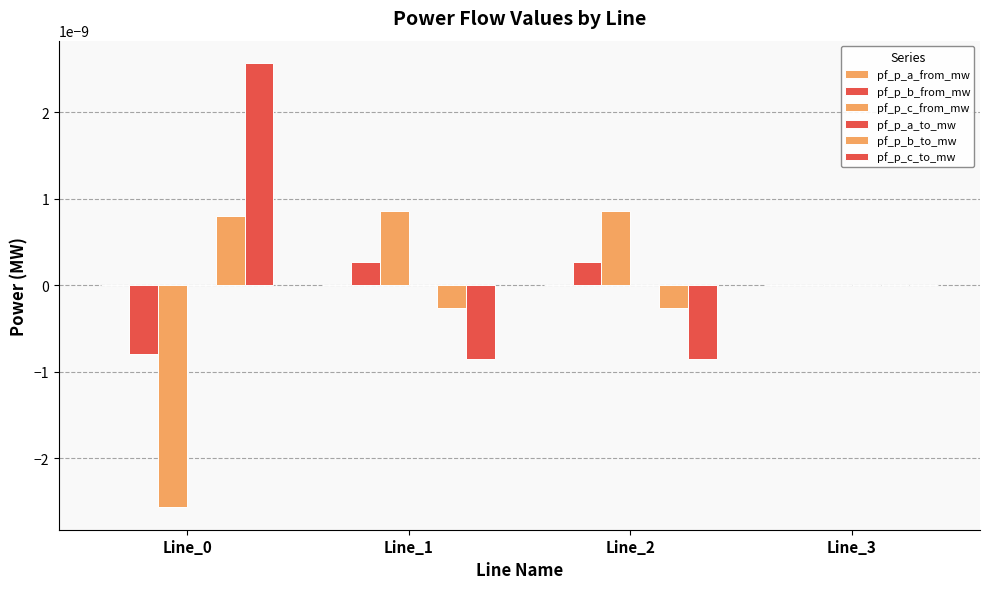

Are the bars horizontal?

No